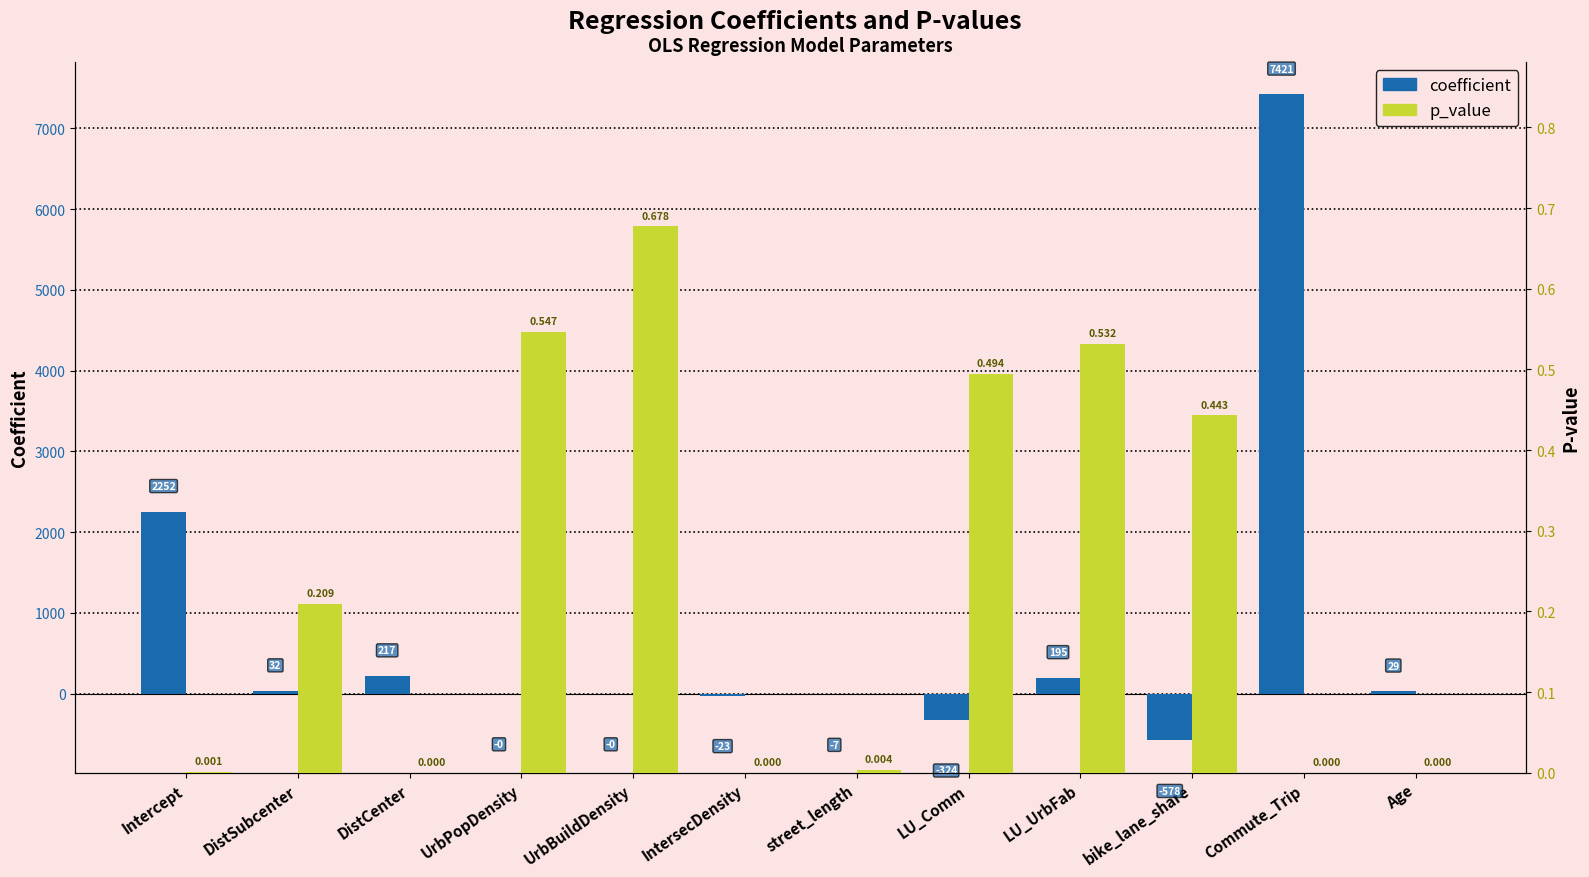

Rank the categories by p_value value from highest to lowest.

UrbBuildDensity, UrbPopDensity, LU_UrbFab, LU_Comm, bike_lane_share, DistSubcenter, street_length, Intercept, Age, IntersecDensity, Commute_Trip, DistCenter